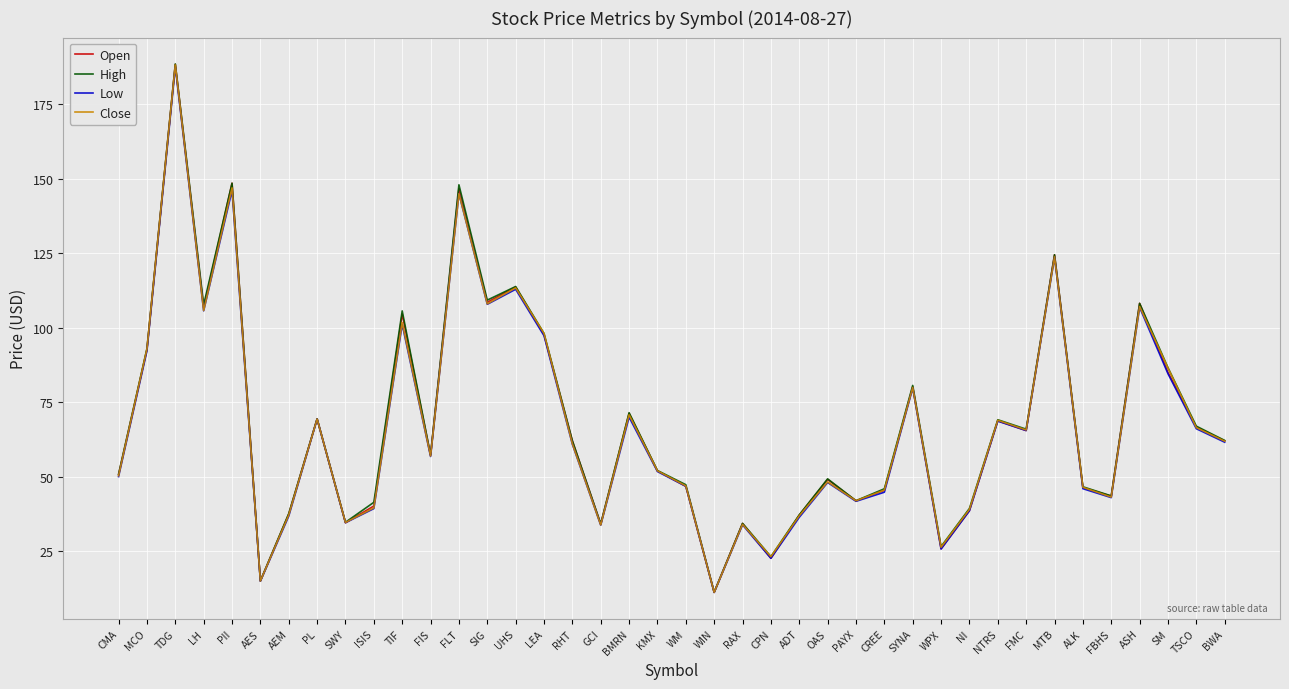

Does the chart display data point markers on the line(s)?

No